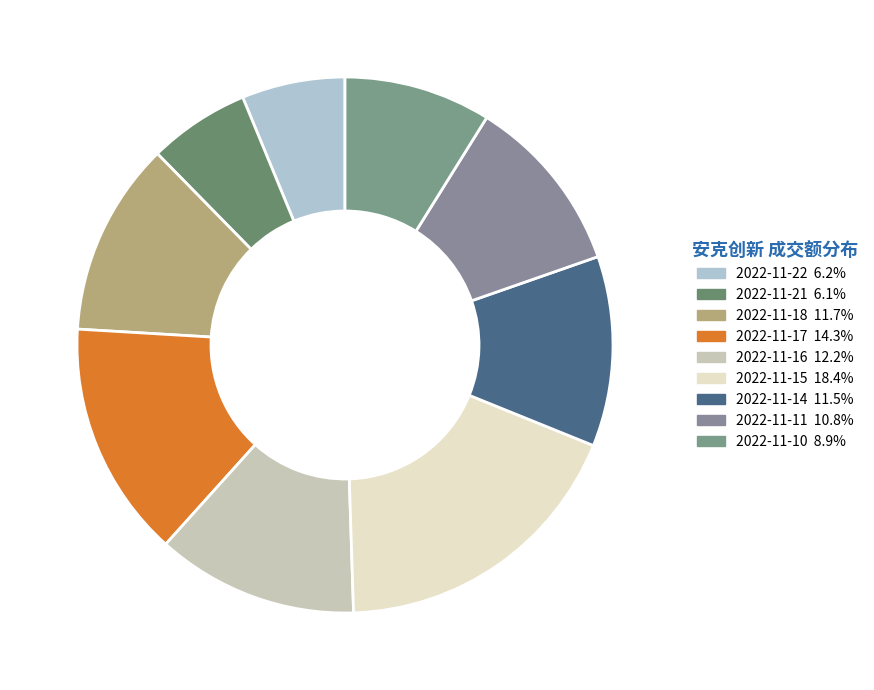

Is the sum of 2022-11-16 and 2022-11-21 greater than half?

No